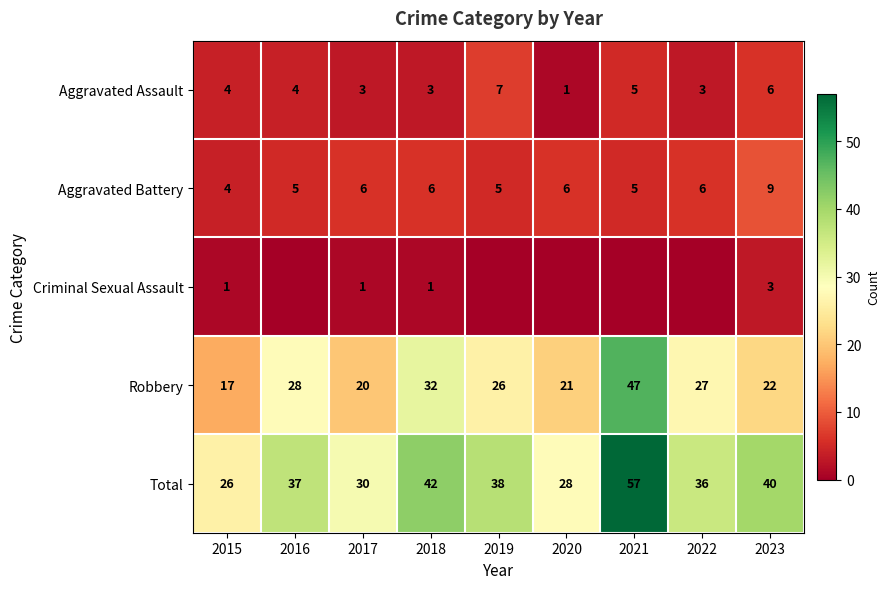

What is the spread (max minus min) of values at 2015?

25